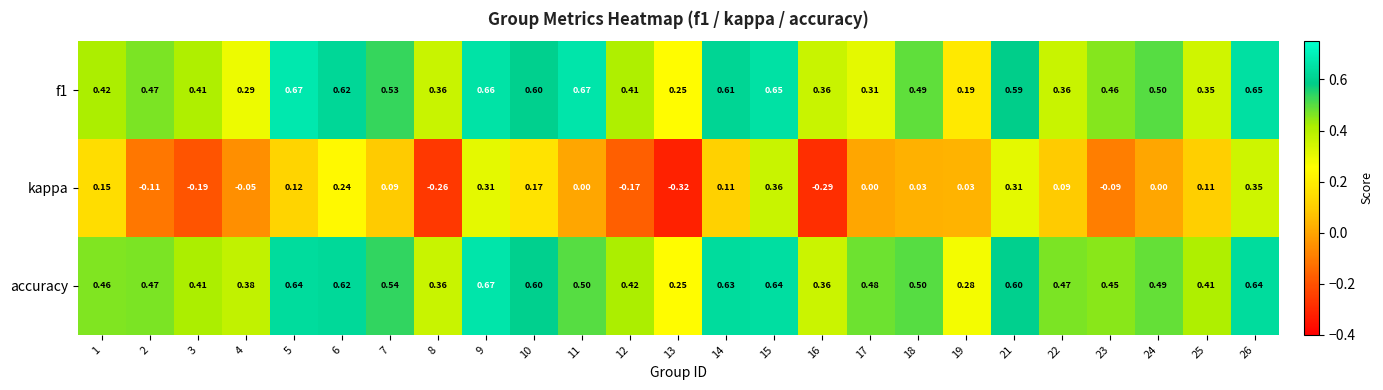

Is the value of kappa at 26 greater than the value of f1 at 2?

No